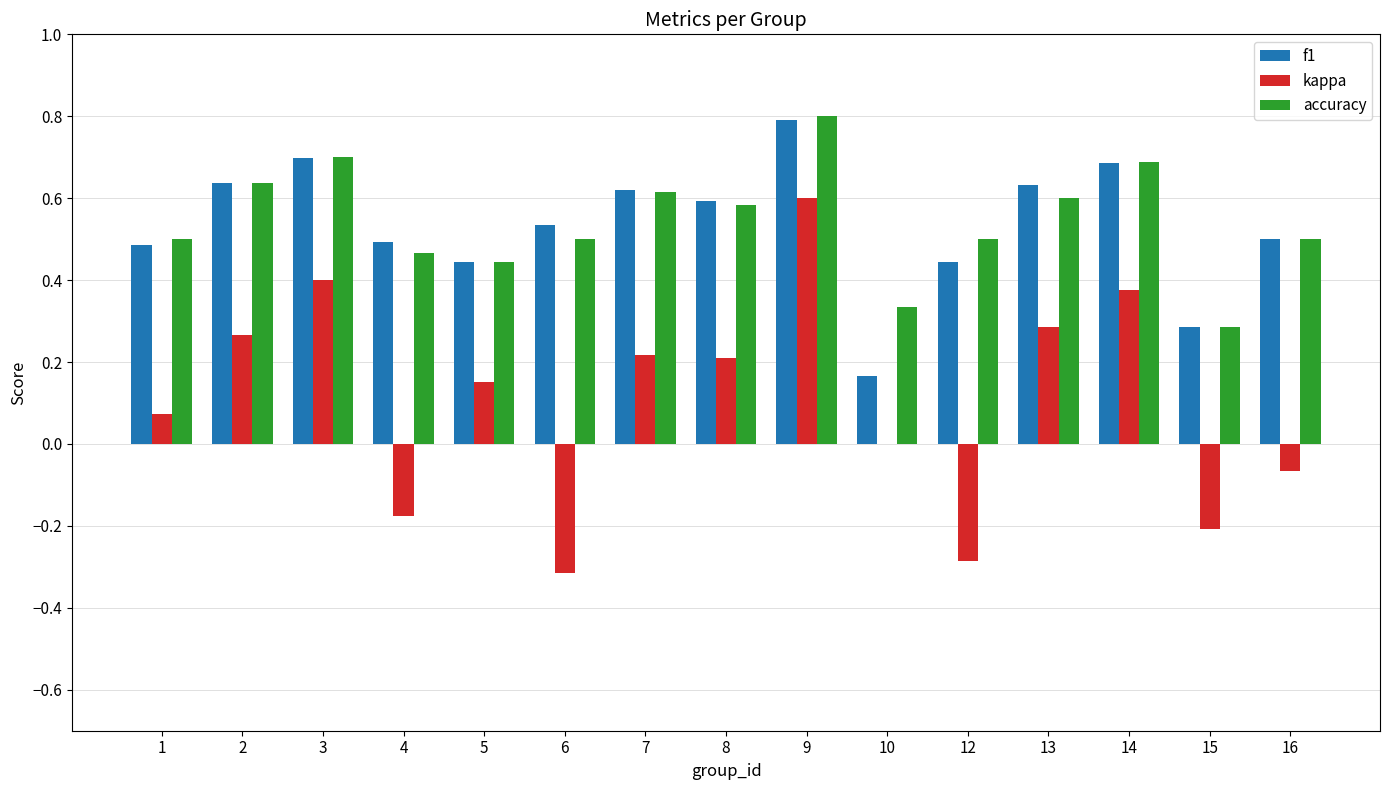

The value of kappa at 8 is 0.4. True or false?

False